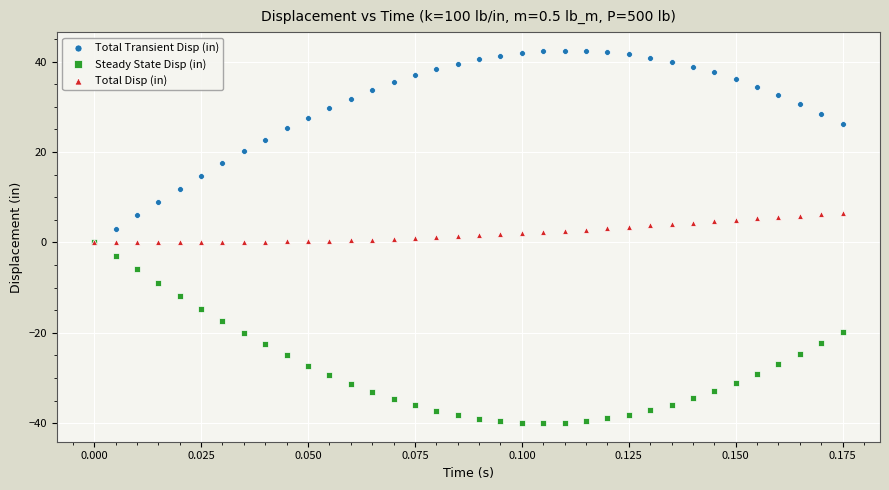

What are all the series names shown in the legend?

Total Transient Disp (in), Steady State Disp (in), Total Disp (in)